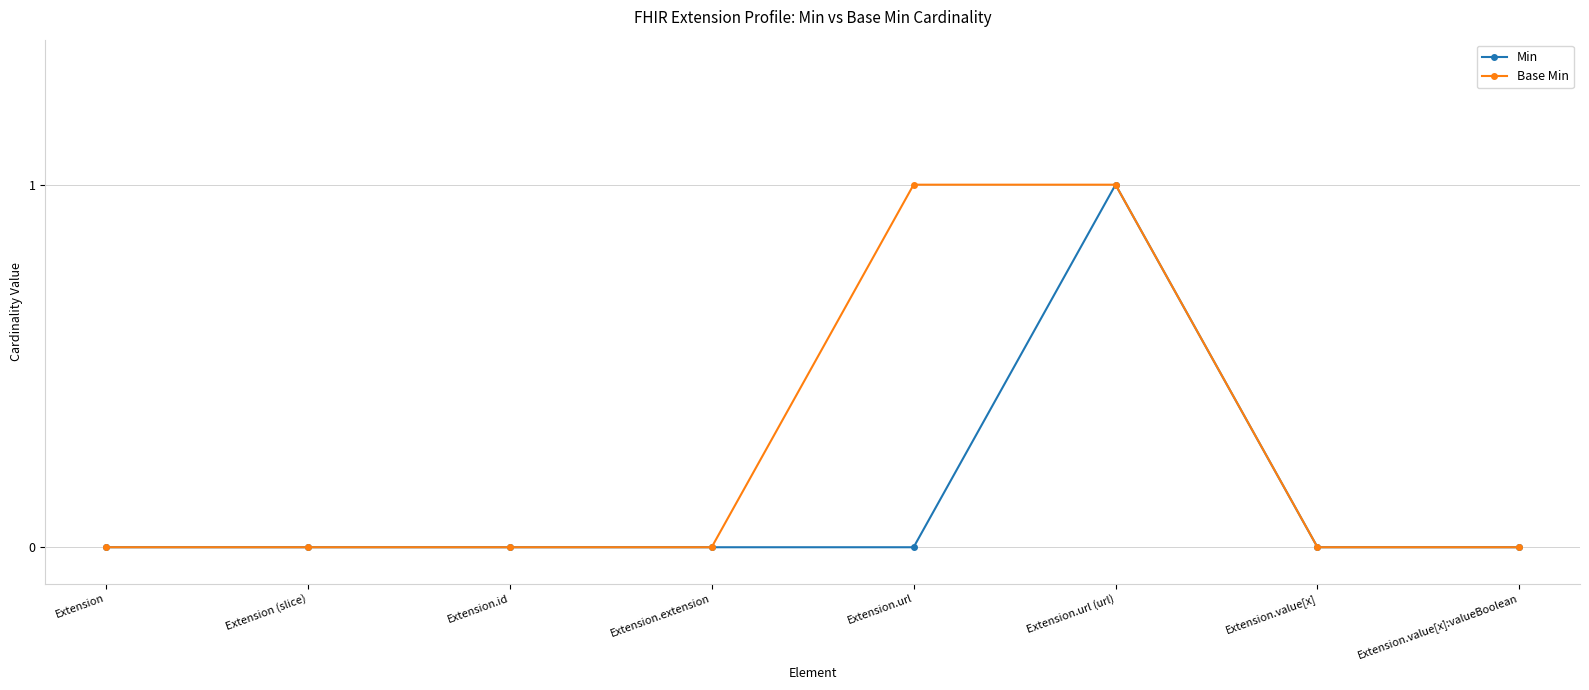

Is the value of Min at Extension.url (url) greater than the value of Base Min at Extension?

Yes